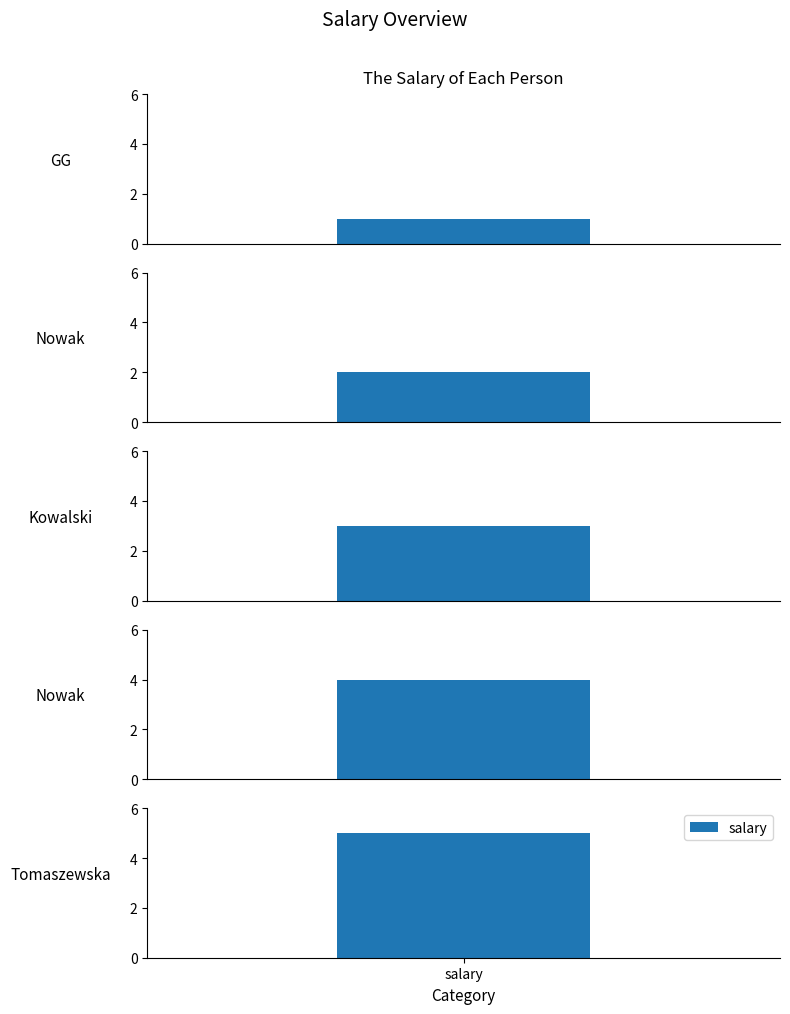

What position from the left is Tomaszewska?

5